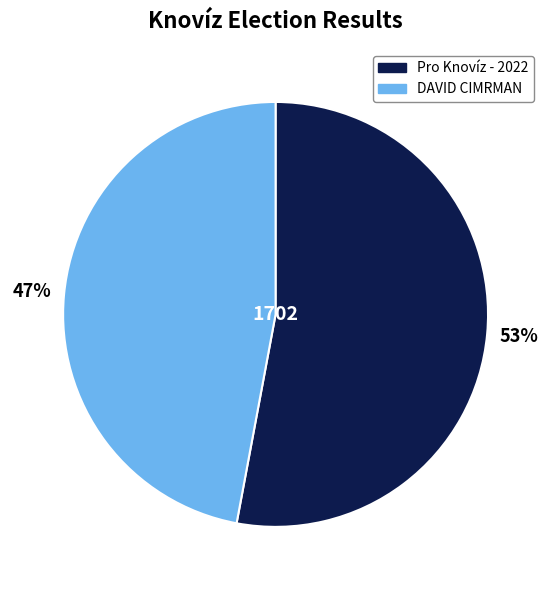

To the nearest percent, what is the average slice percentage?

50%